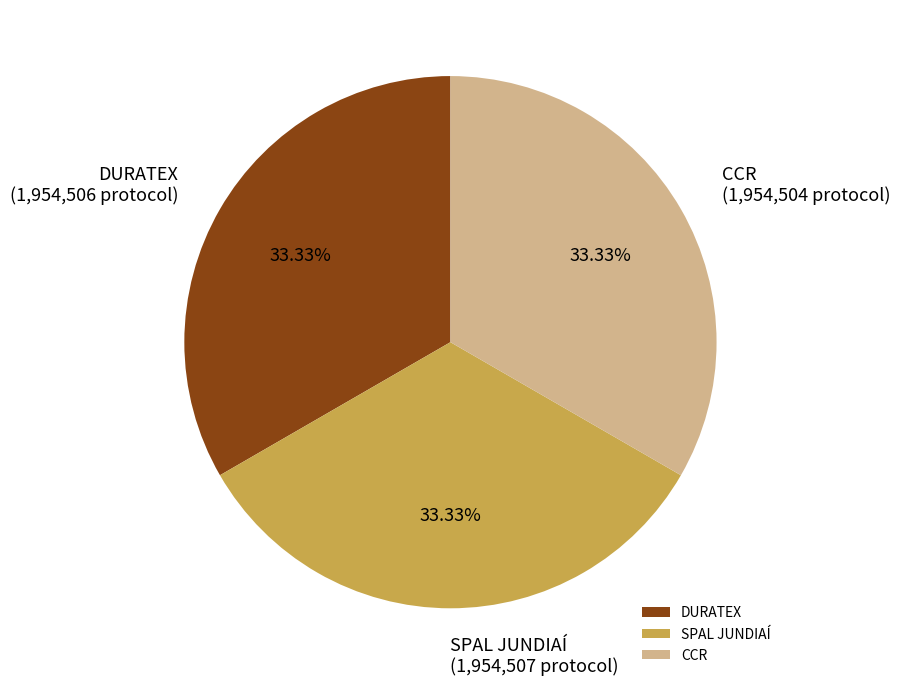

What is the ratio of the value at CCR to the value at DURATEX?

1.0